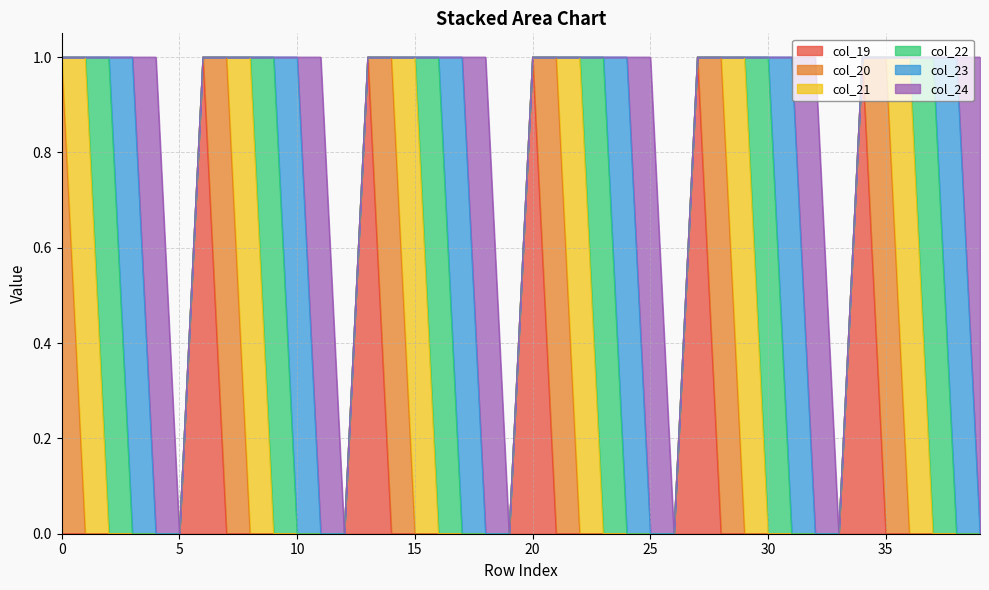

How many lines are shown in the chart?

6